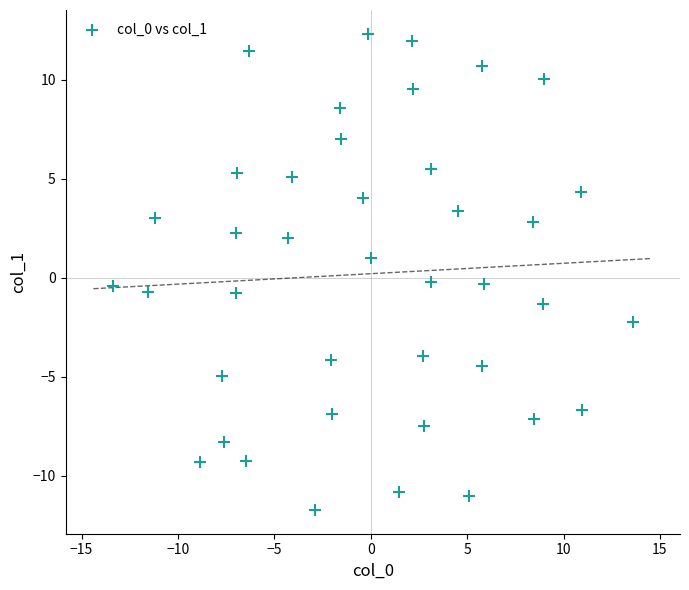

What is the range of X values (max minus min)?

27.0